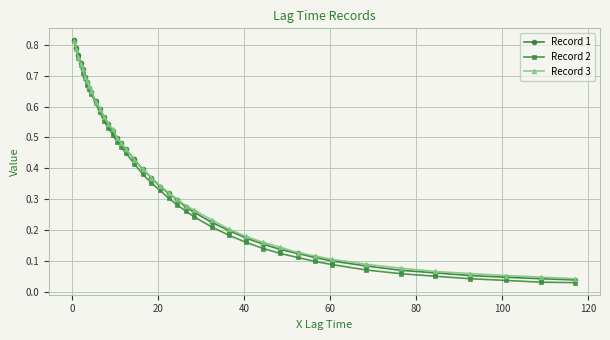

At how many categories does at least one series exceed 0?

40